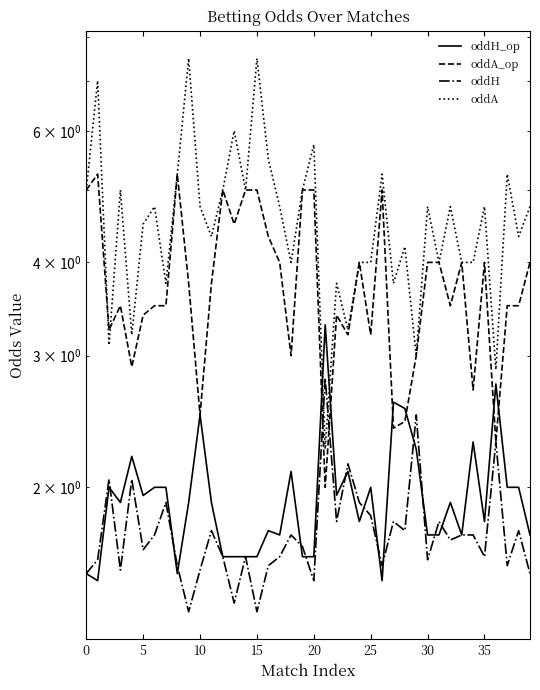

What is the difference between the maximum and minimum values in the oddA_op series?

3.2